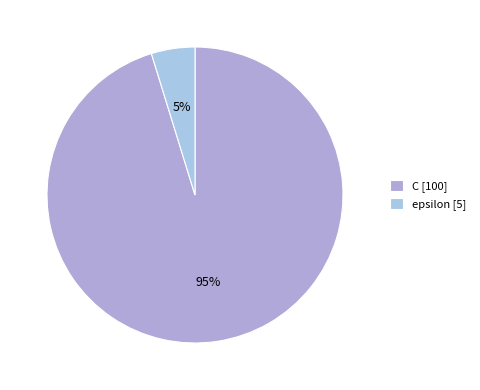

Is it true that C is 95% of the pie?

True